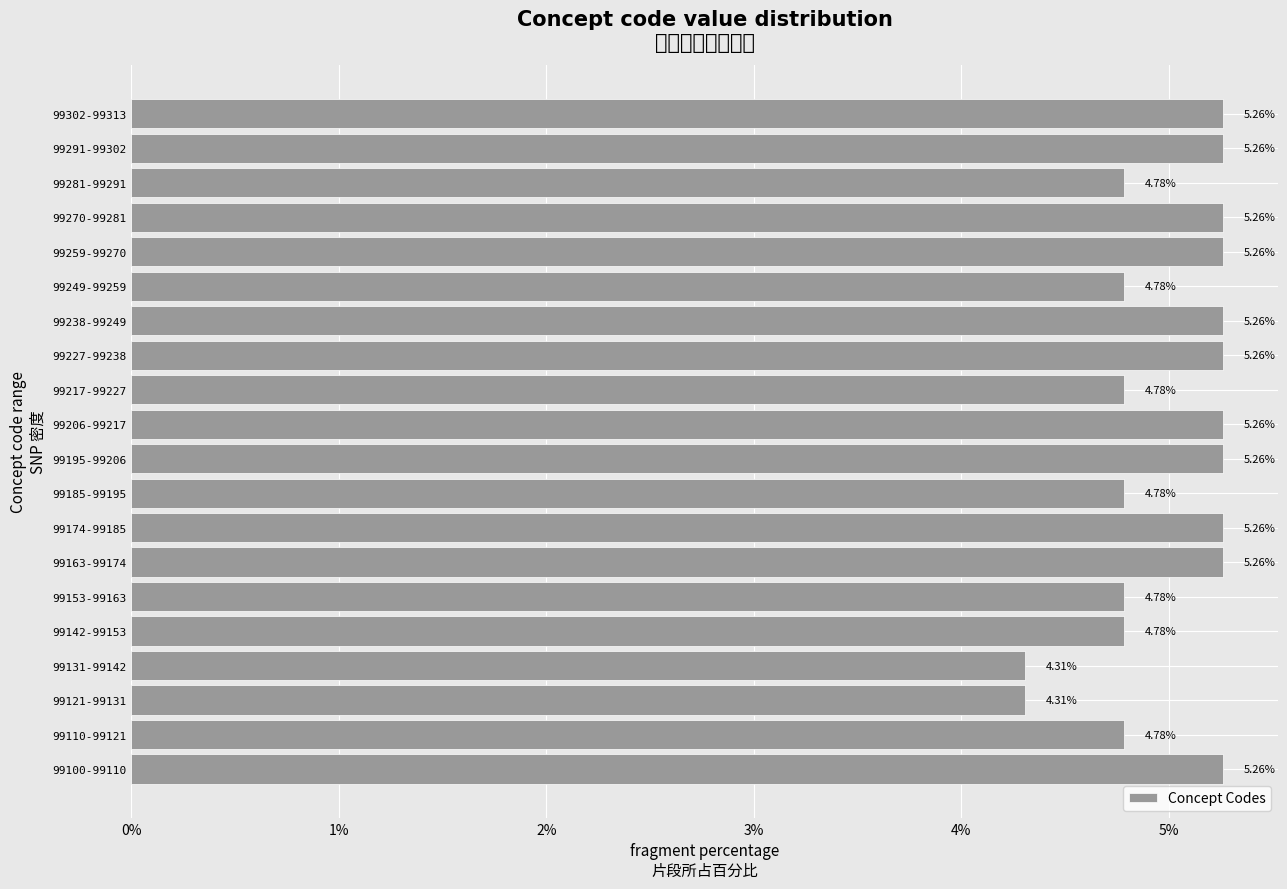

Which has a higher value, 99249-99259 or 99163-99174?

99163-99174